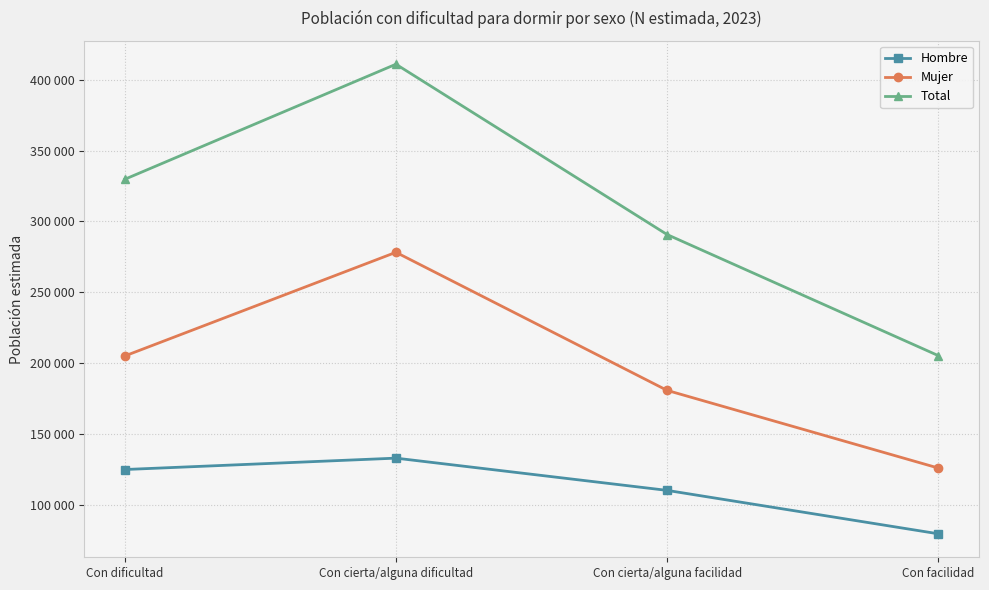

Rank the series by their maximum value, from lowest to highest.

Hombre, Mujer, Total